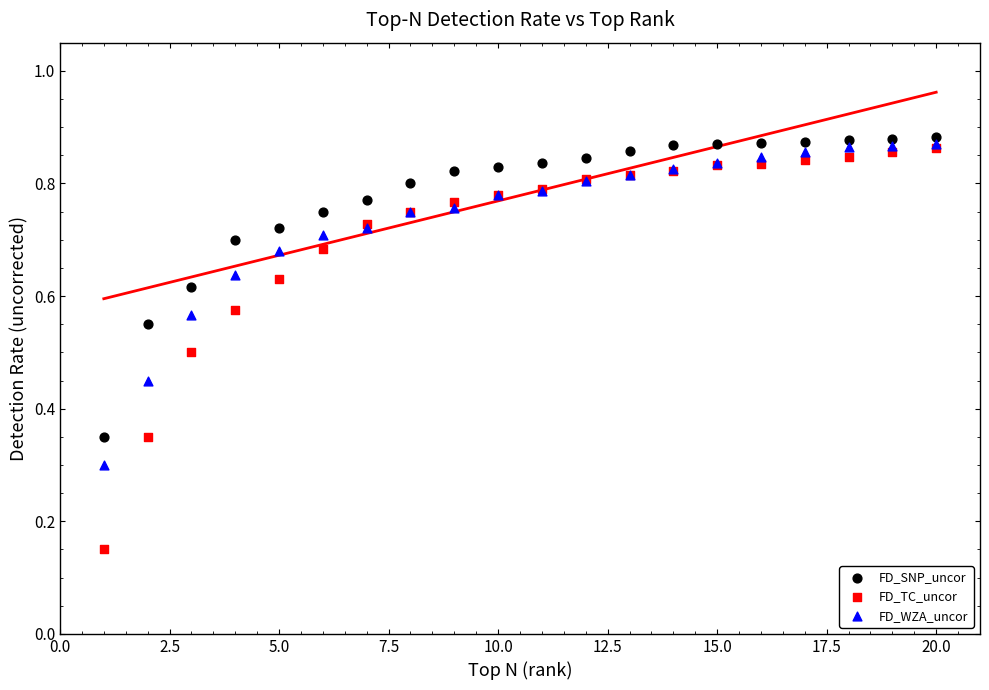

What are all the series names shown in the legend?

FD_SNP_uncor, FD_TC_uncor, FD_WZA_uncor